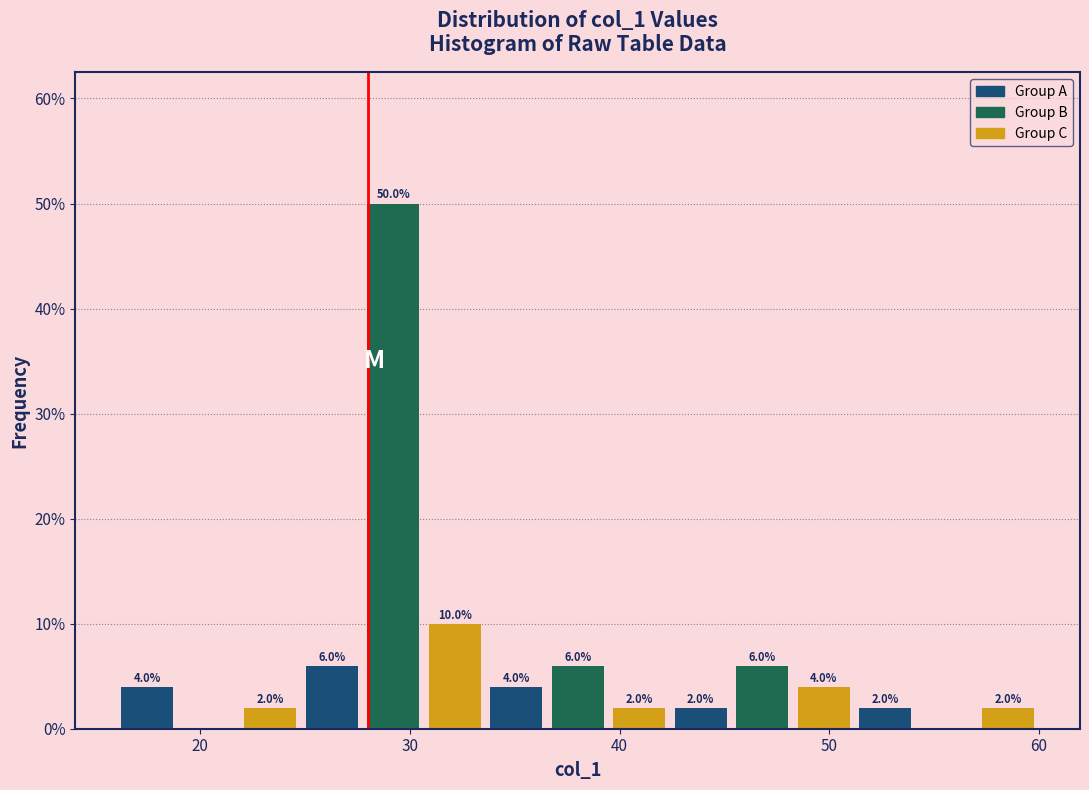

Around what value on the x-axis is the tallest bar? Give the approximate position of its centre, as read against the axis.

29